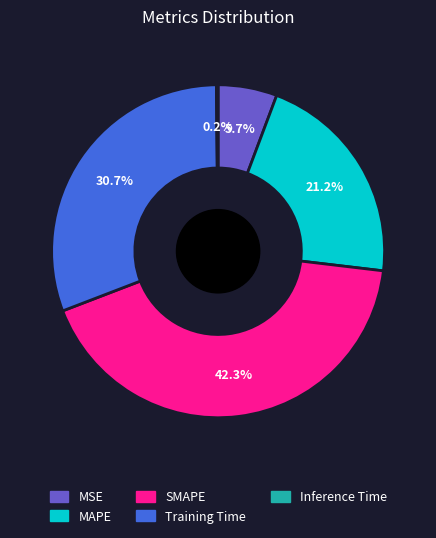

What percentage is the Training Time slice, to the nearest percent?

31%